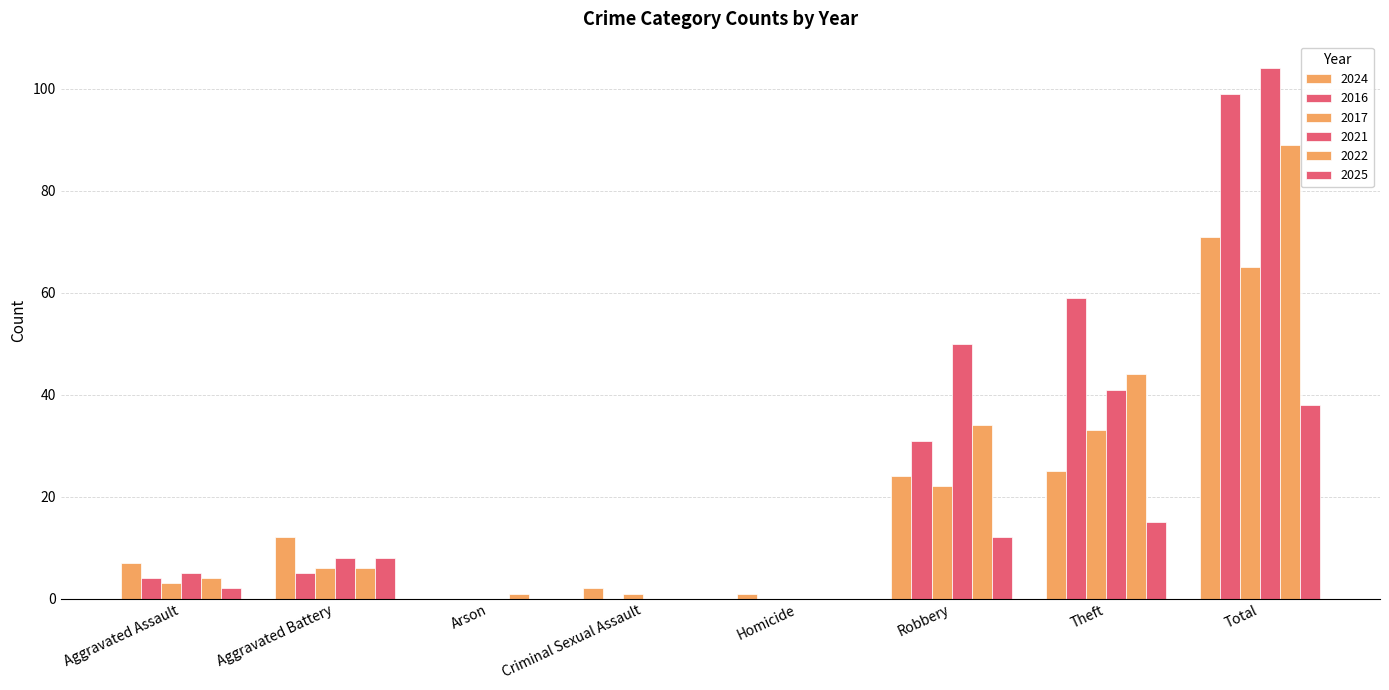

How many series are shown in this chart?

6